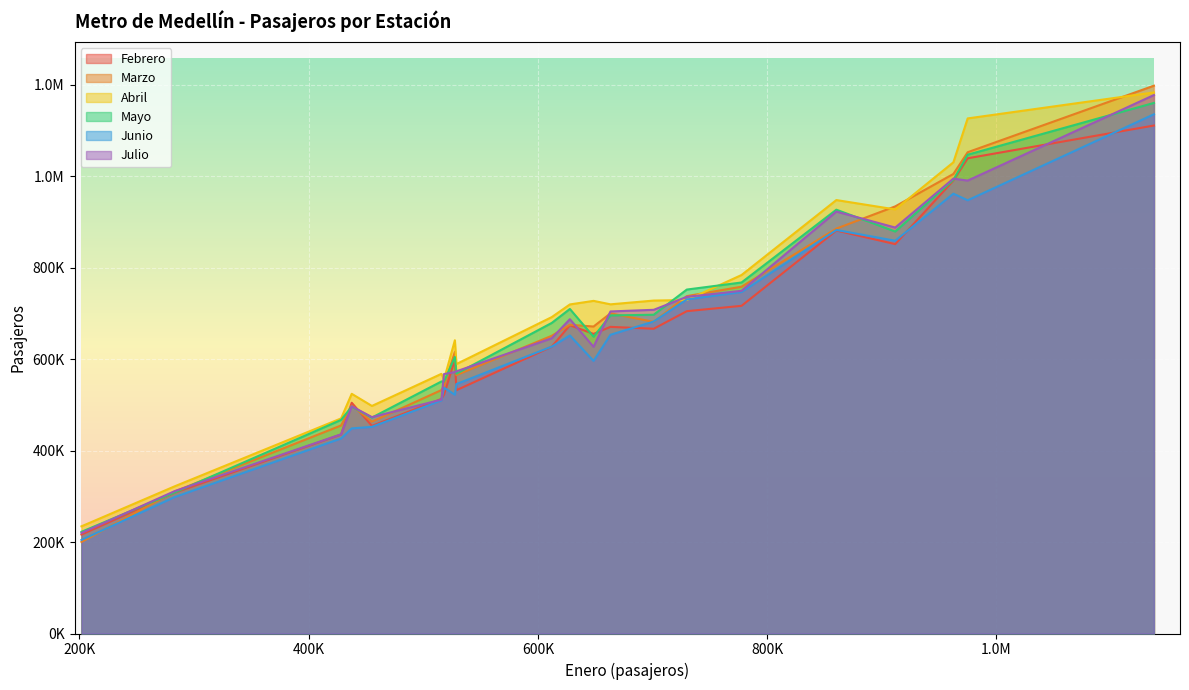

Rank the series at SABANETA from highest to lowest value.

Abril, Mayo, Marzo, Julio, Febrero, Junio